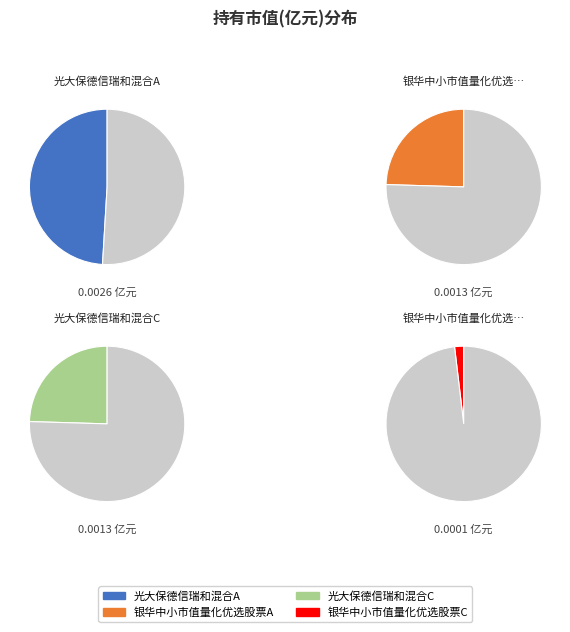

What percentage do 光大保德信瑞和混合A and 银华中小市值量化优选股票A together represent?

73.6%